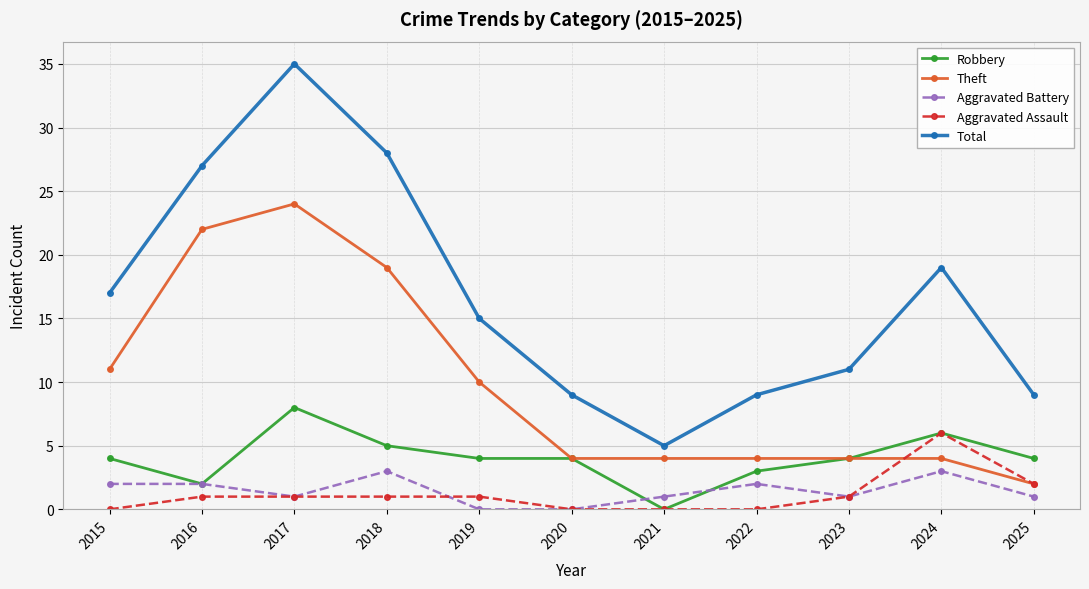

Is this an area chart (filled region under the line)?

No